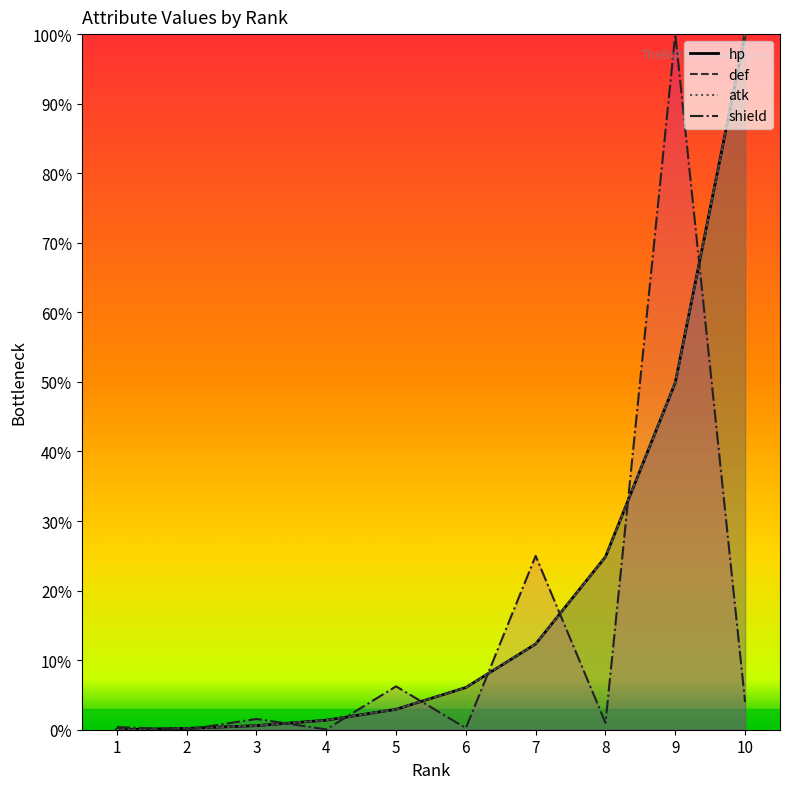

At 6, list the series in order from largest to smallest.

hp, def, atk, shield